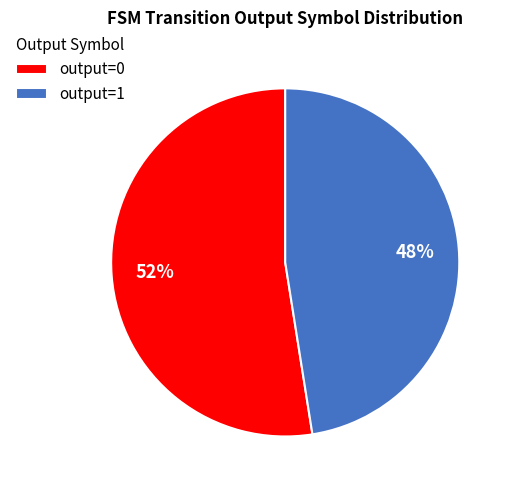

Count the number of slices in the pie.

2